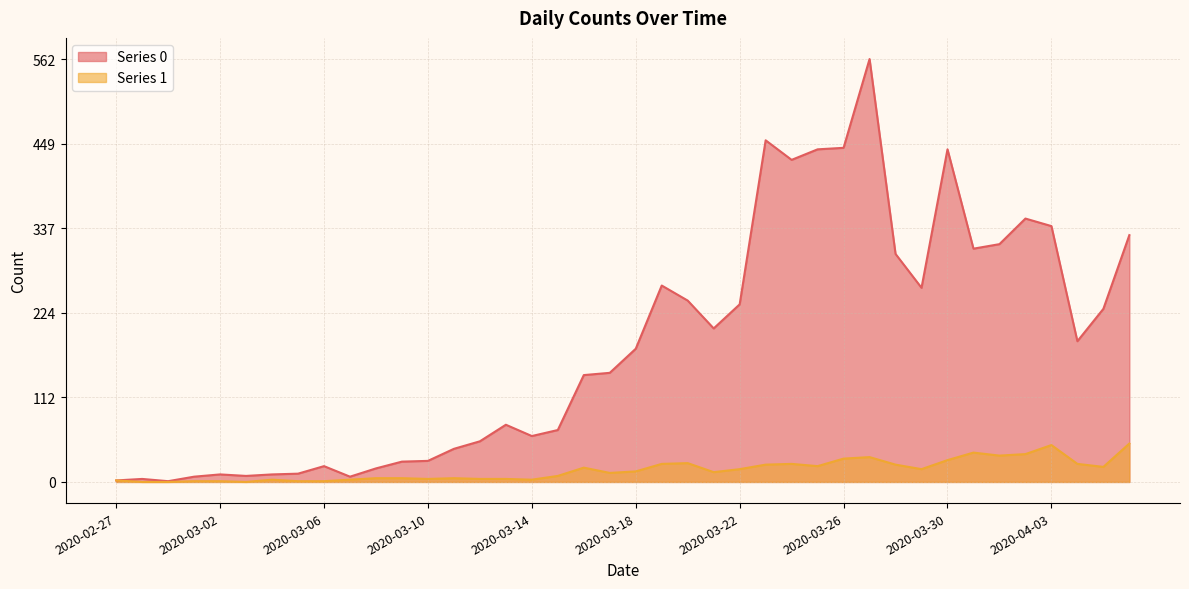

At which category does the chart reach its minimum across all series?

2020-02-28